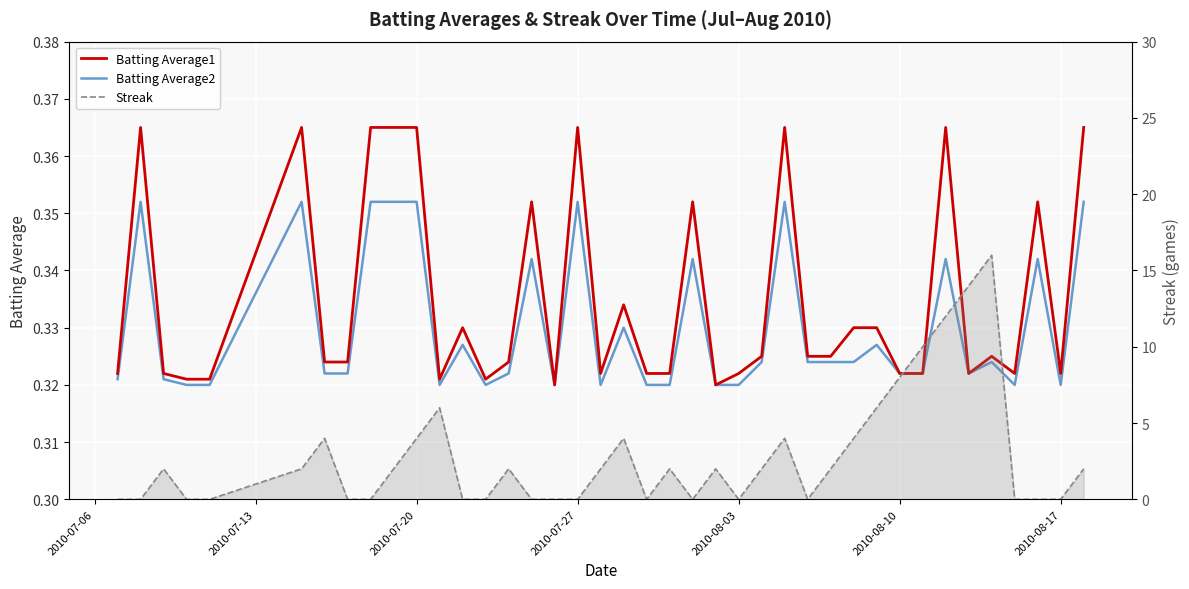

True or false: Batting Average2 and Batting Average1 cross at least once.

False